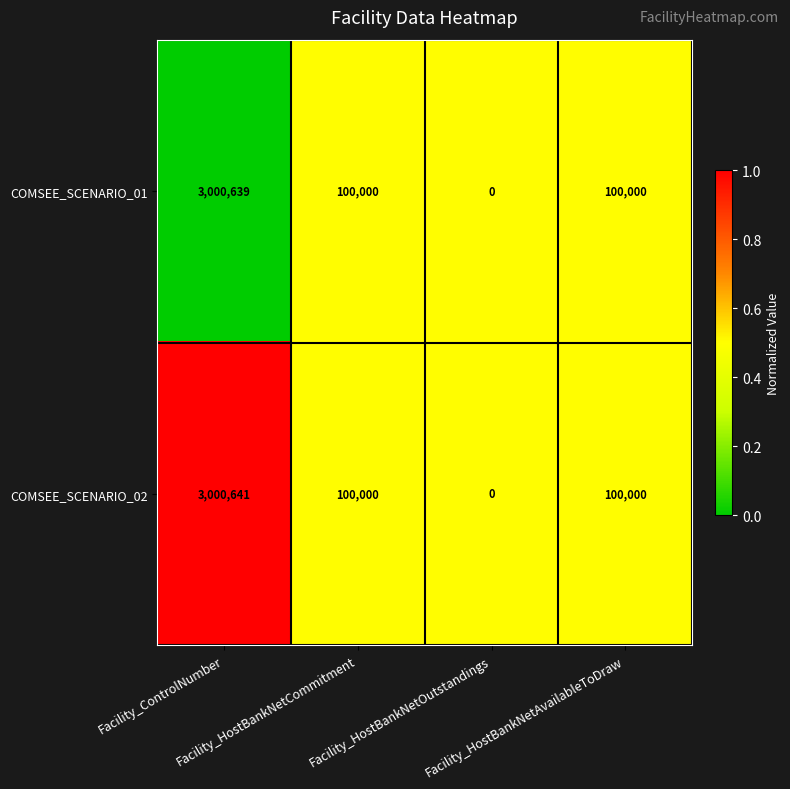

What is the total value across all series at Facility_HostBankNetOutstandings?

0